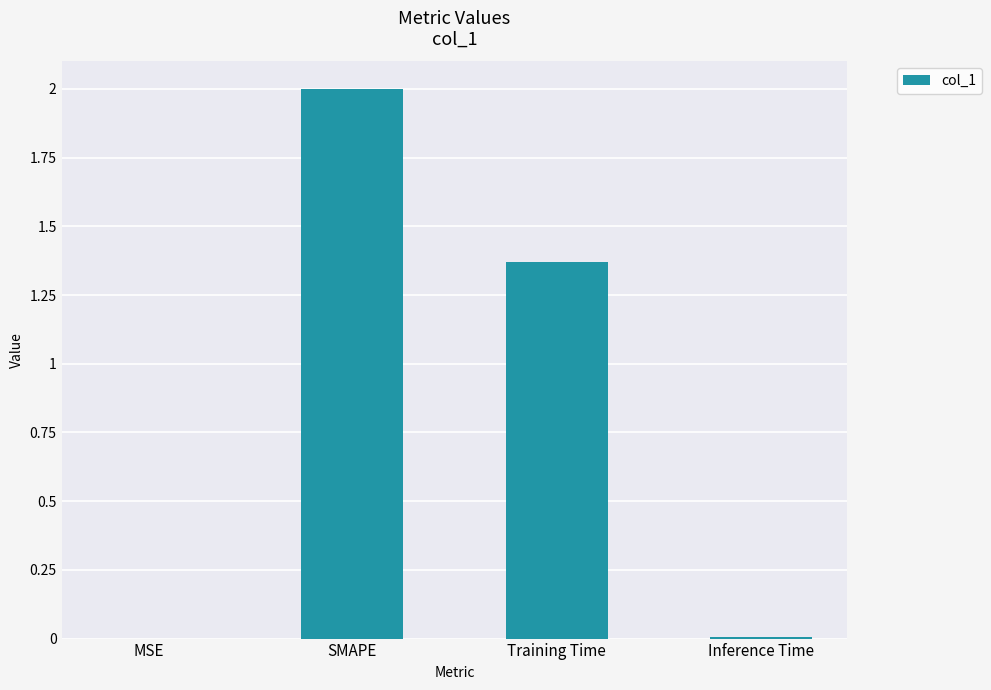

At which category does the chart reach its peak across all series?

SMAPE